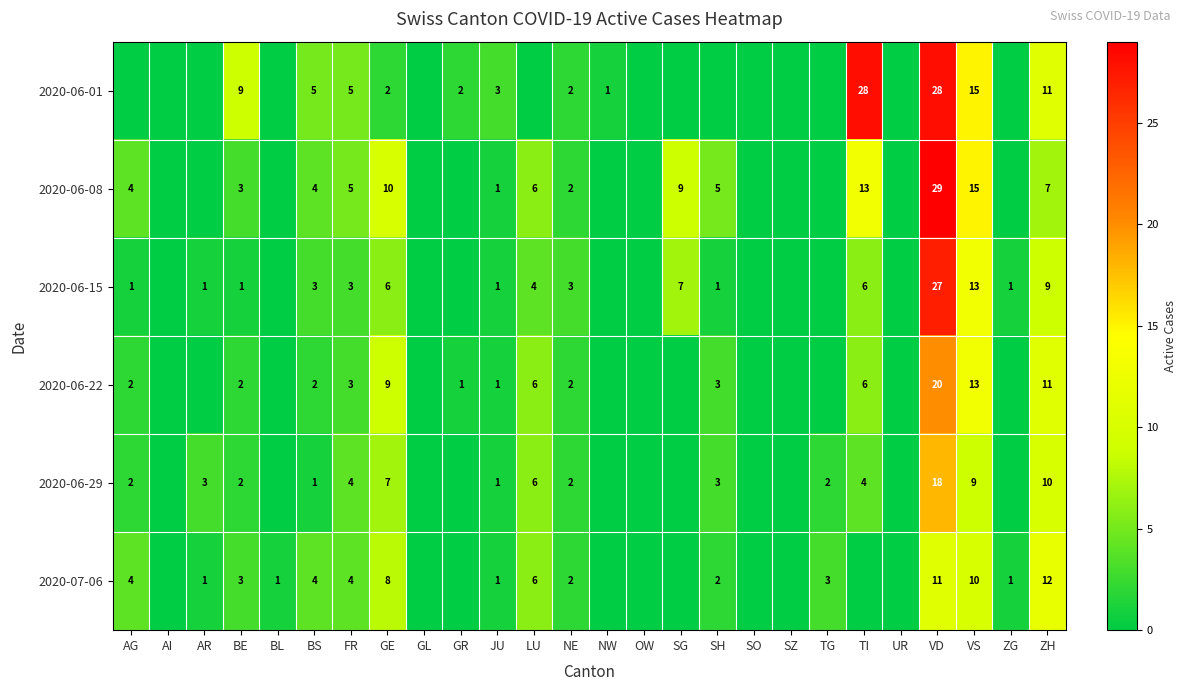

At how many categories does at least one series exceed 5?

8